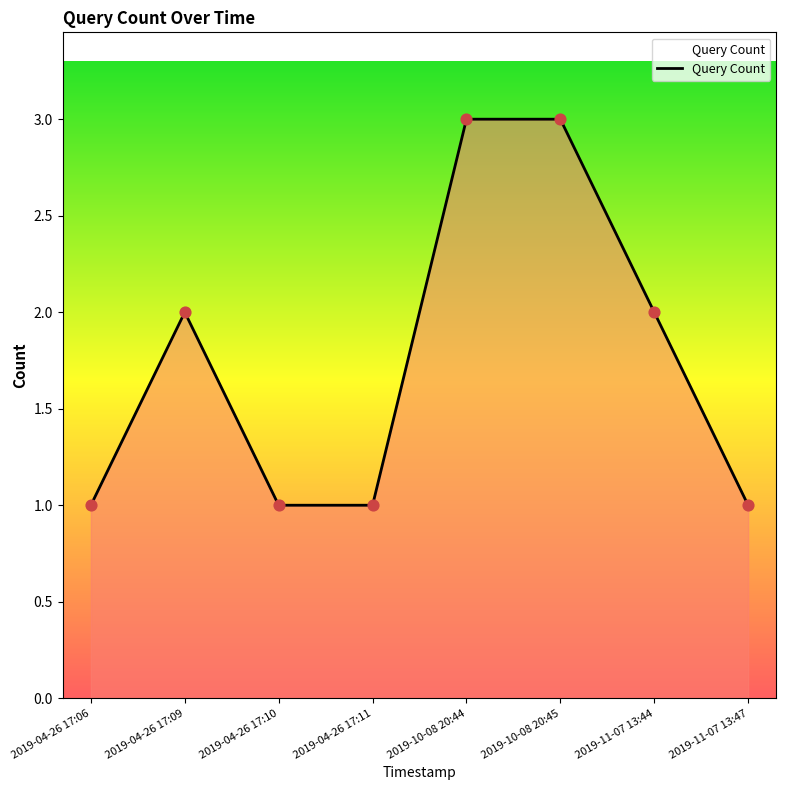

What is the change in value from 2019-10-08 20:45 to 2019-11-07 13:44?

-1